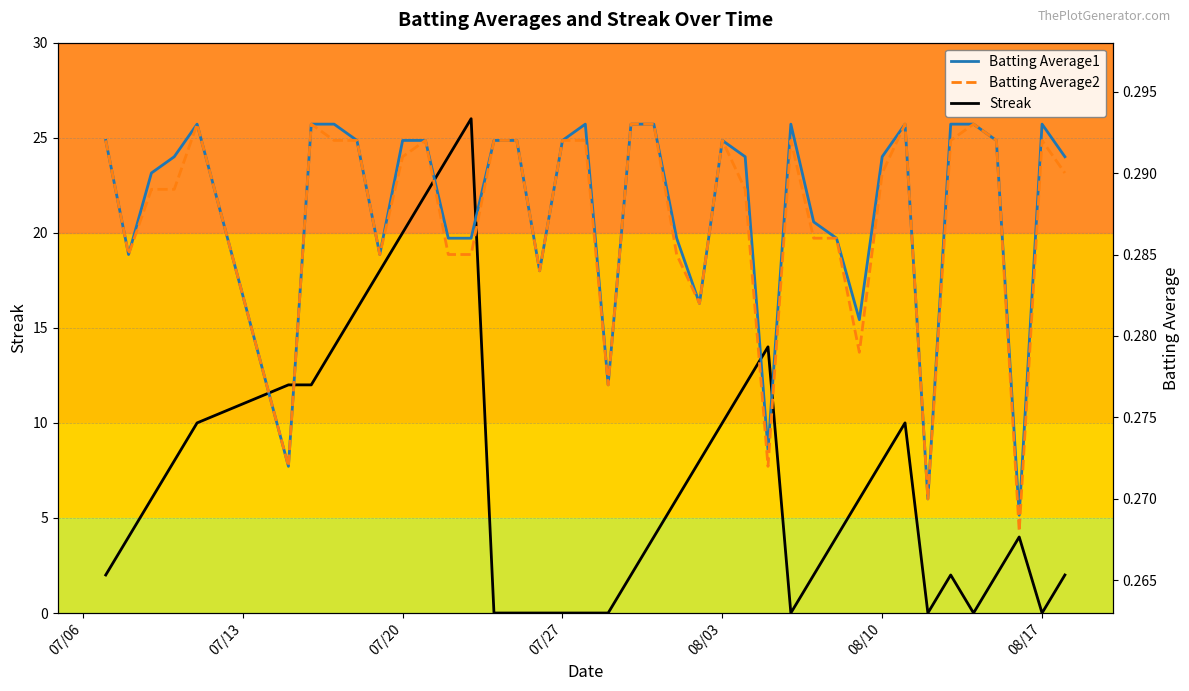

Which series has the largest range (max minus min)?

Streak